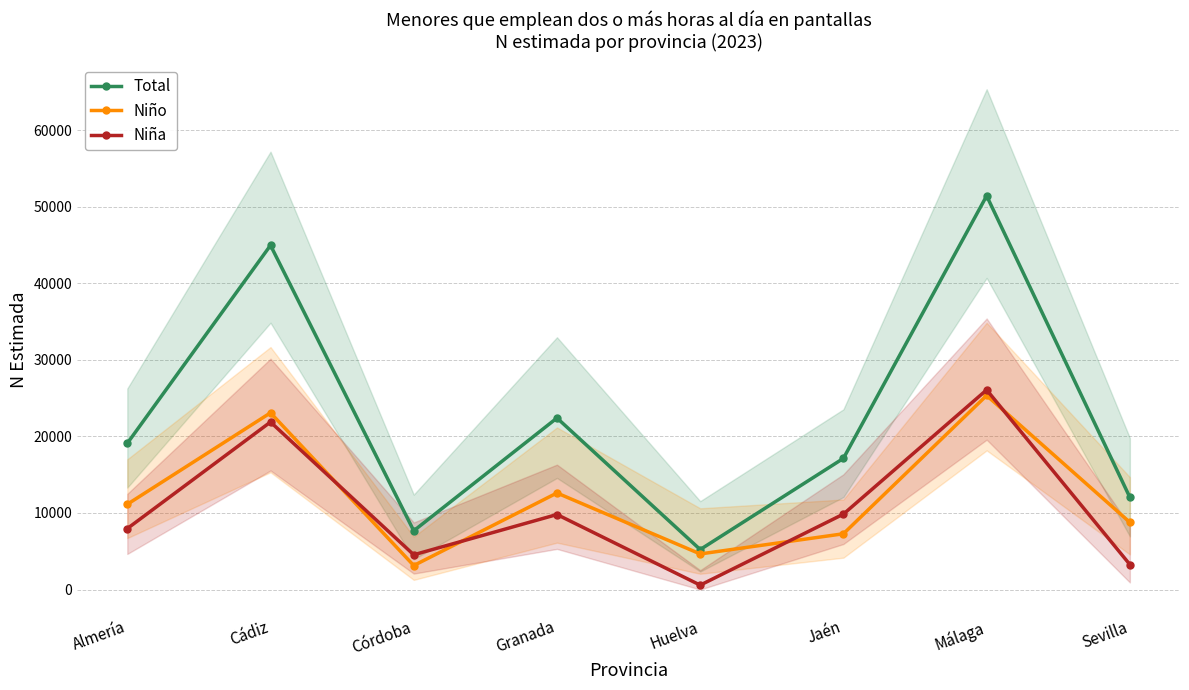

What position from the left is Granada?

4